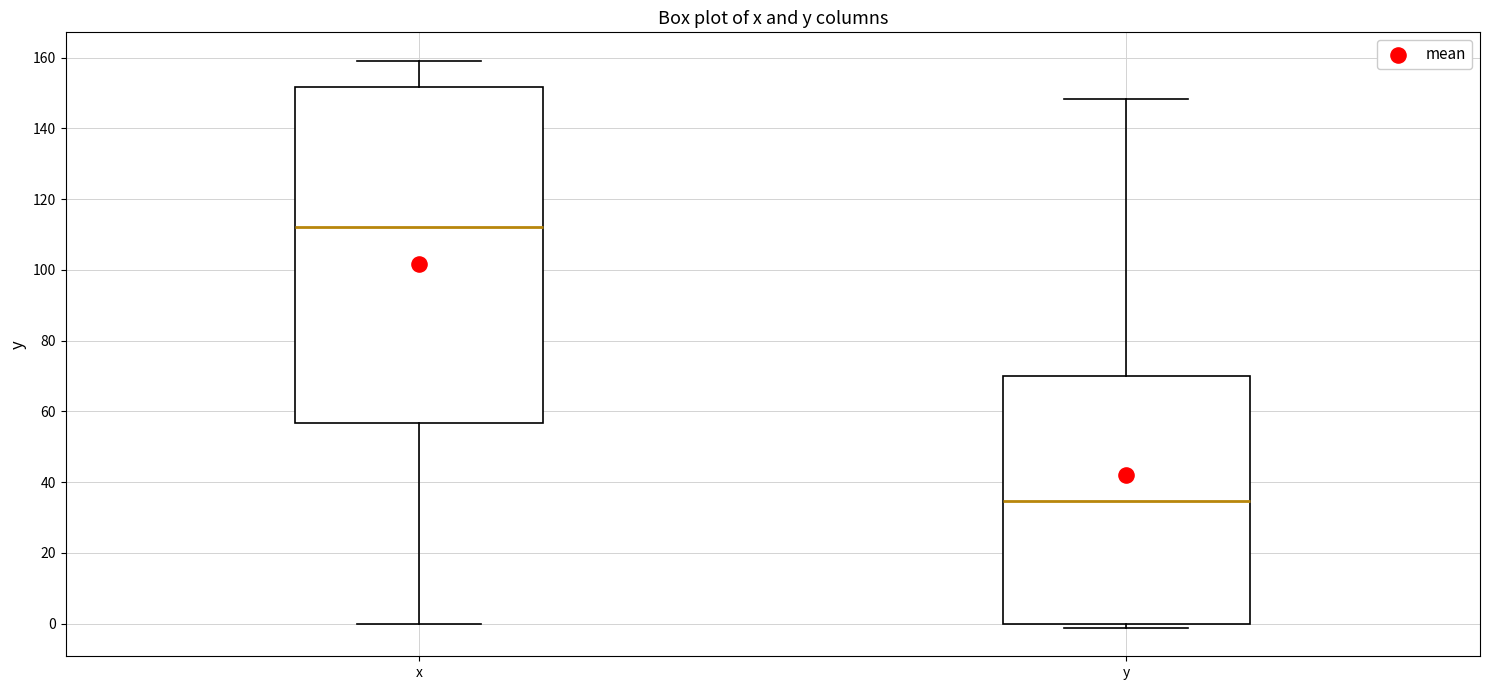

Comparing the boxes themselves (not the whiskers), which one is the tallest?

x